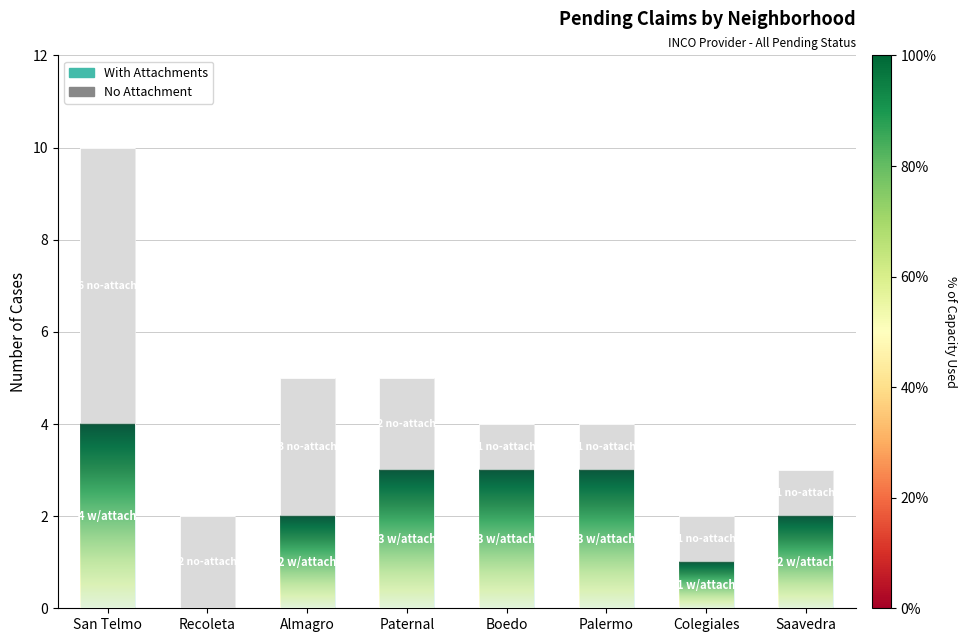

Reading right to left, what are the values for With Attachments?

Saavedra=2	Colegiales=1	Palermo=3	Boedo=3	Paternal=3	Almagro=2	Recoleta=0	San Telmo=4